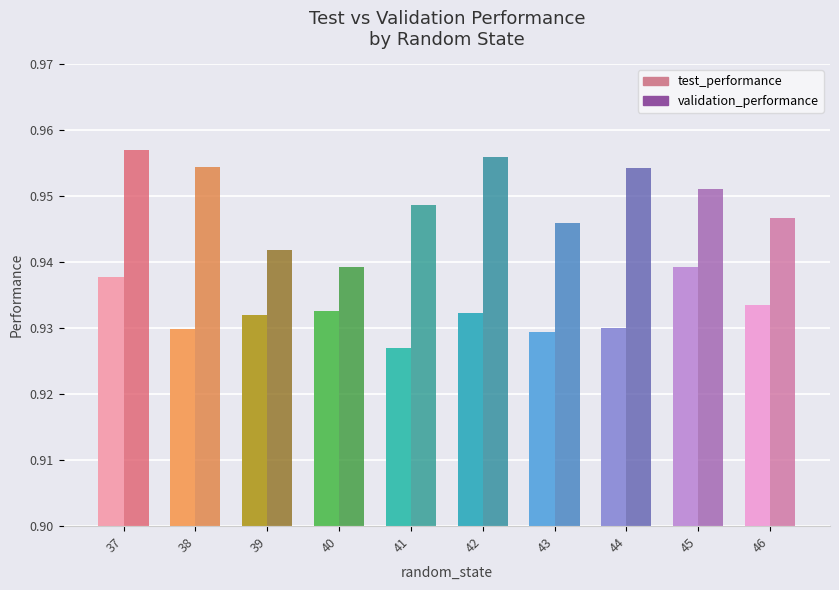

How many categories are shown in the chart?

10